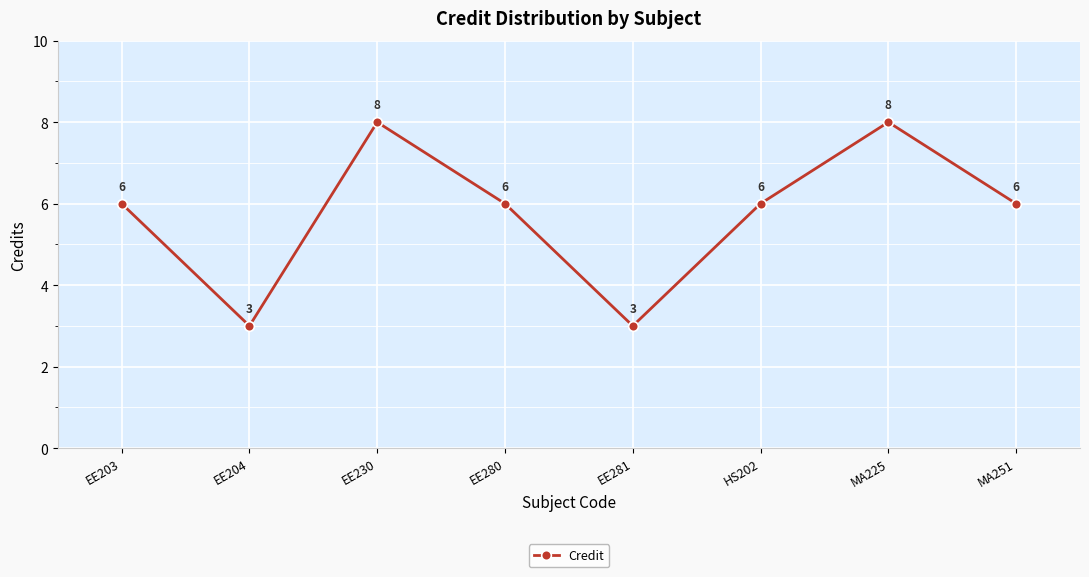

What is the average value?

6